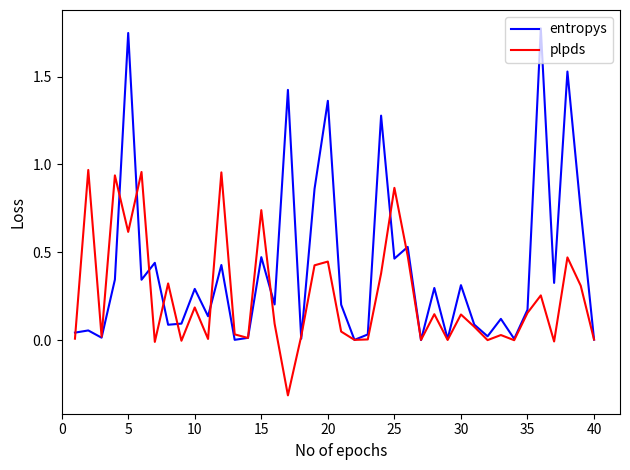

What is the lowest value of the plpds series?

-0.3